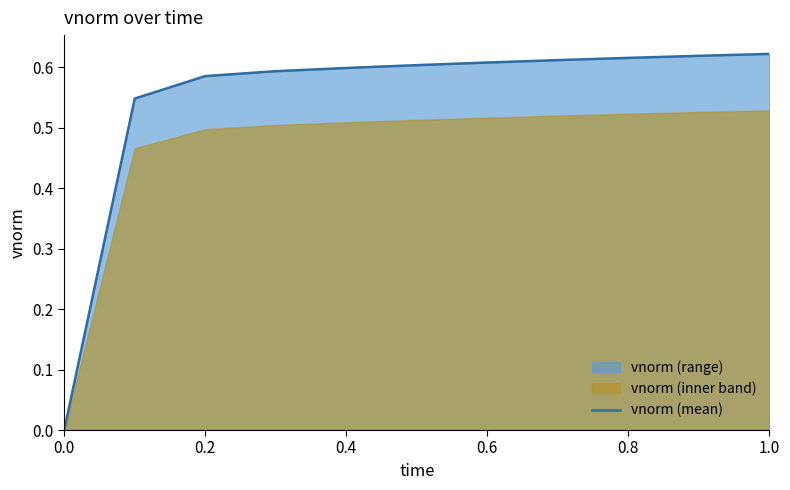

Count the number of categories in the chart.

11